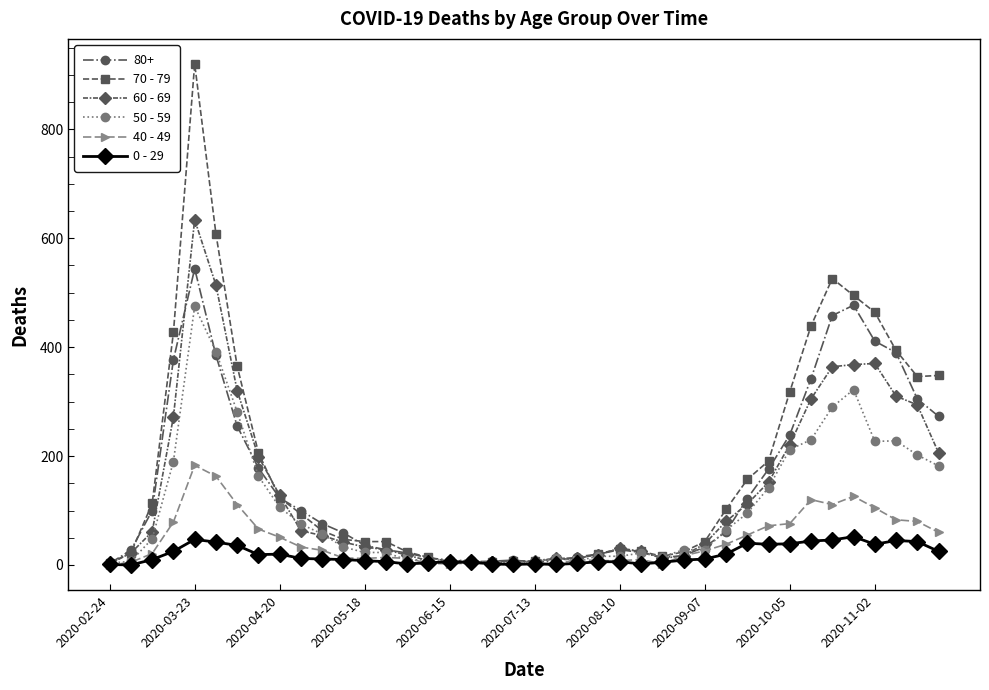

Which series has the widest spread of values?

70 - 79